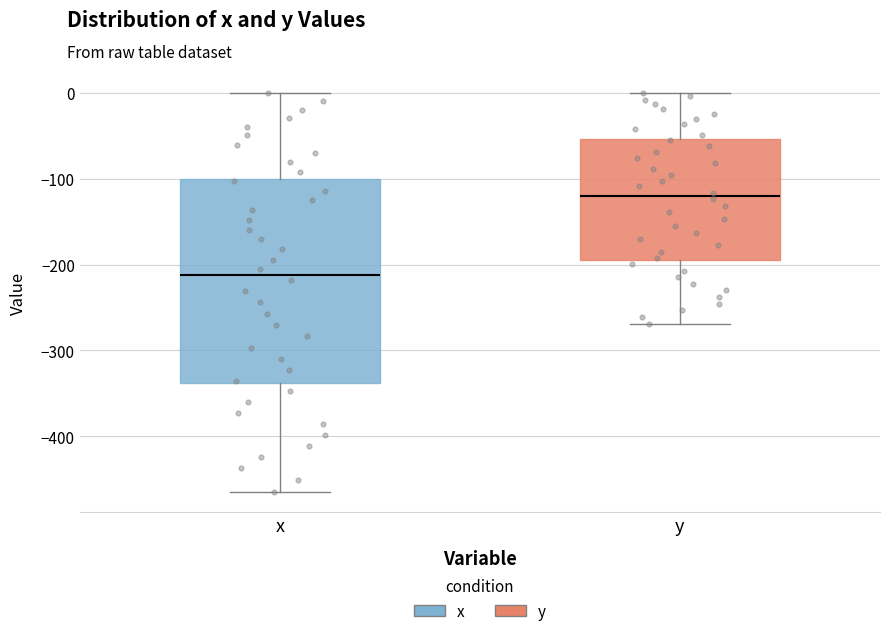

Which box is the tallest, from its lower edge to its upper edge?

x